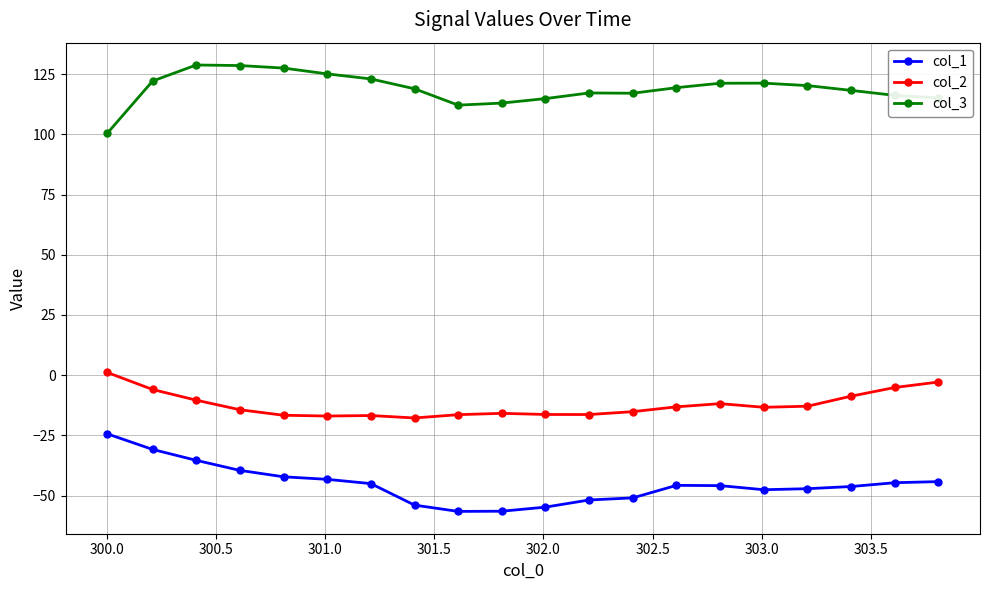

What is the difference between the maximum and minimum values in the col_1 series?

32.2